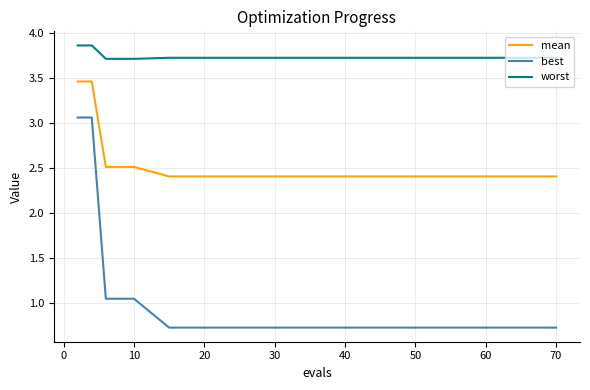

Count the mean values in the range 2 to 3.

13